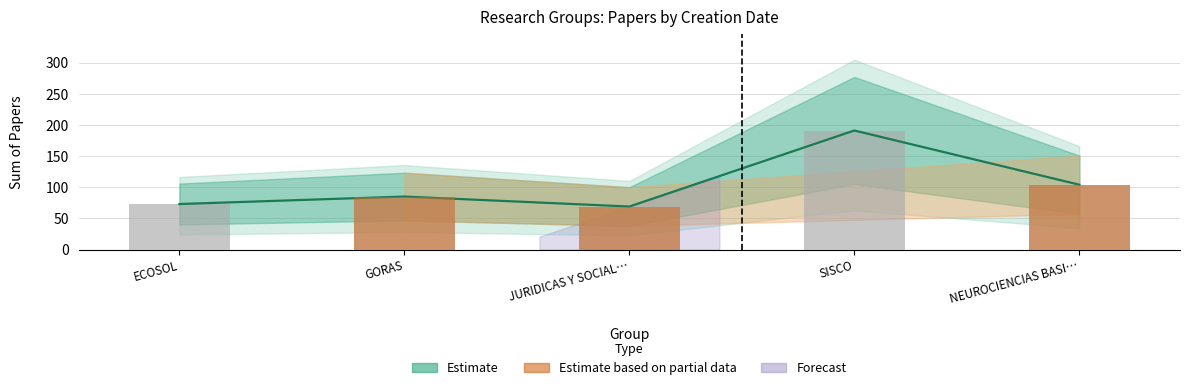

Where is the data nearest to the value 130?

NEUROCIENCIAS BASICAS Y APLICADAS